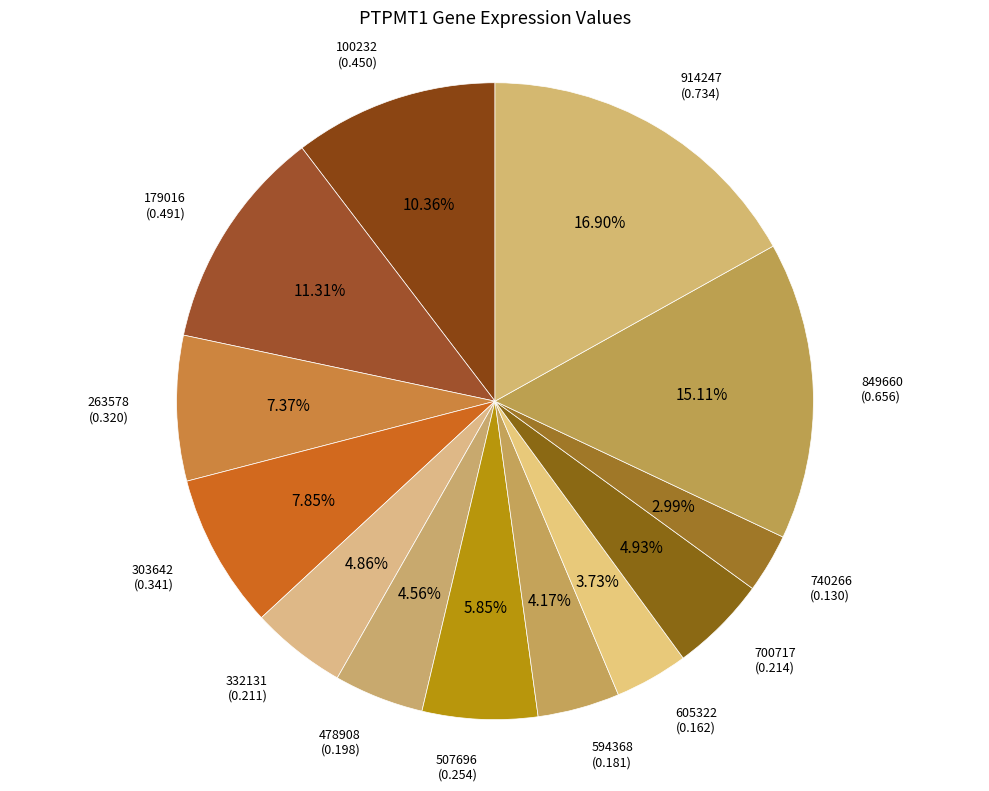

How many slices are in this pie chart?

13